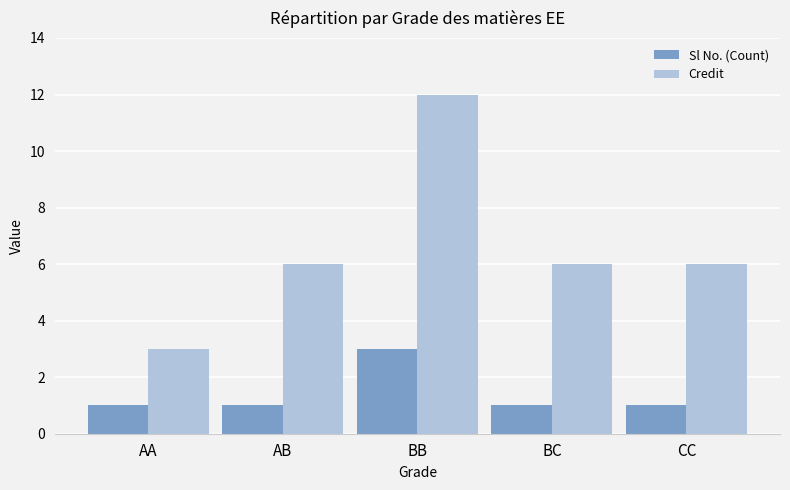

How many distinct data groups are displayed?

2